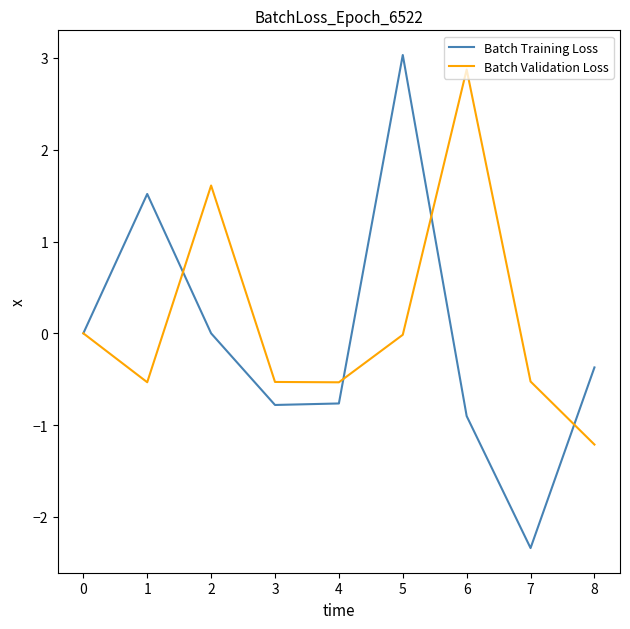

Which category has the lowest value across all series?

7